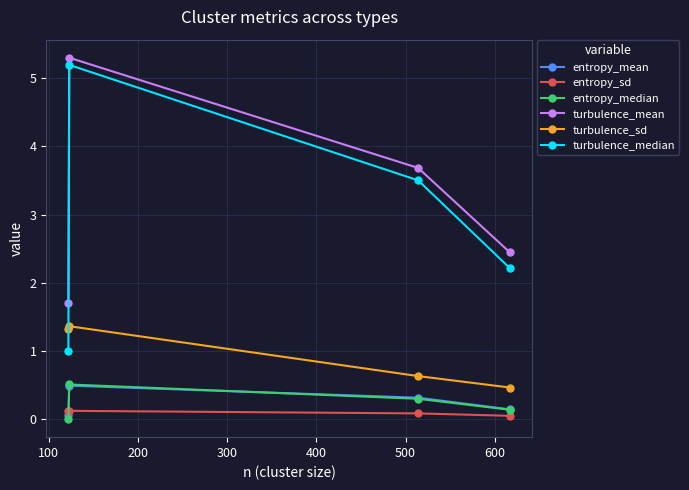

What is the value of the entropy_mean point at the 3rd from the left?

0.3